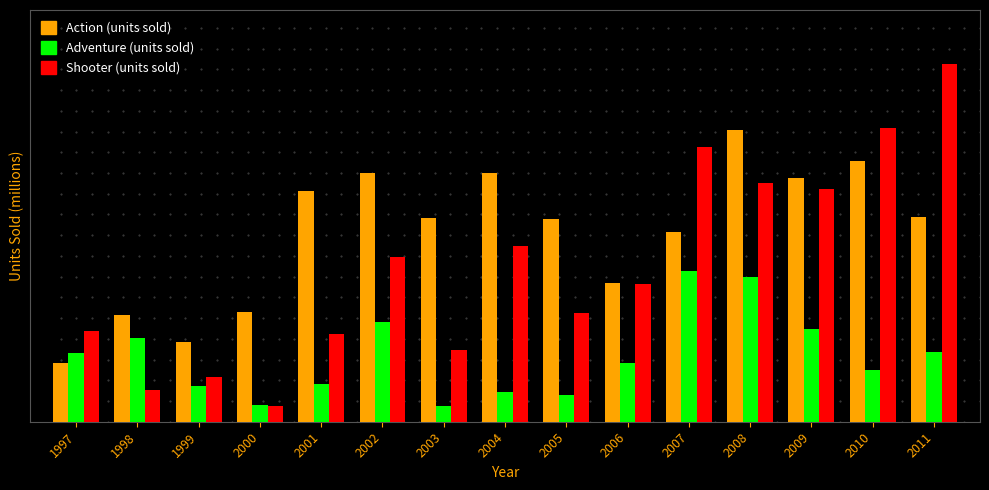

At how many categories does at least one series exceed 70?

1